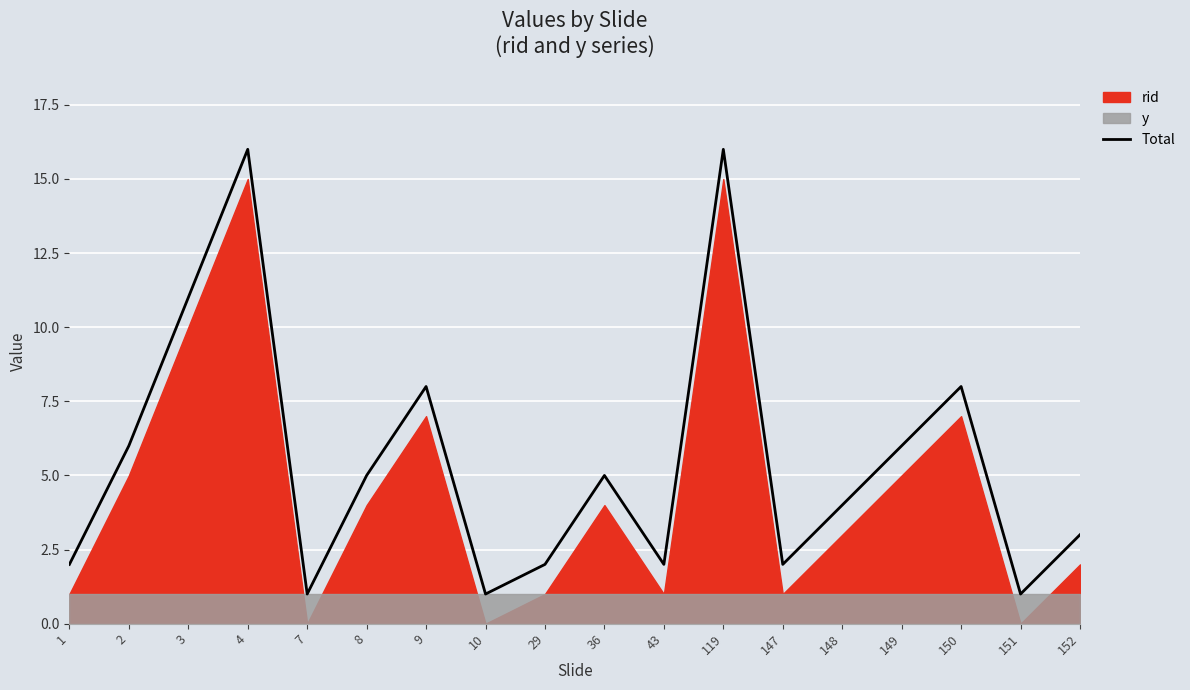

Rank the categories by value from highest to lowest.

4, 119, 3, 9, 150, 2, 149, 8, 36, 148, 152, 1, 29, 43, 147, 7, 10, 151